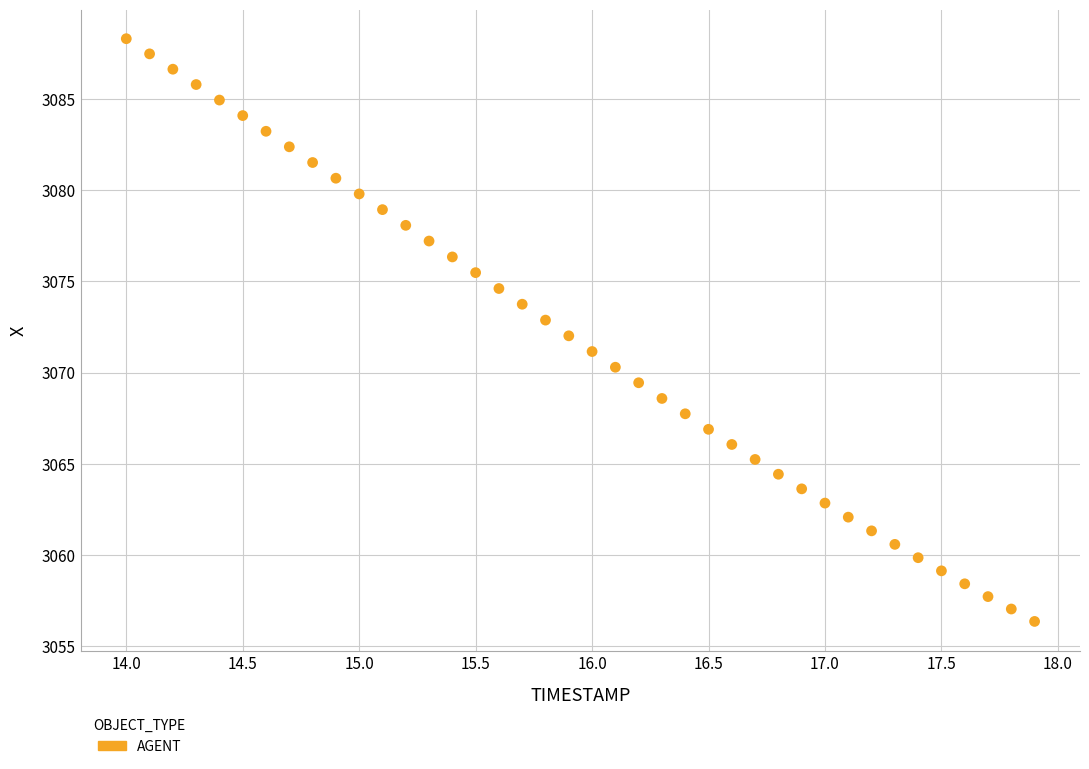

What is the range of Y values (max minus min)?

31.9